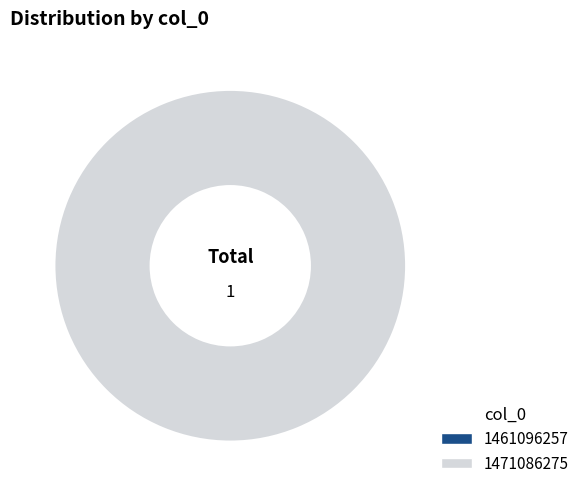

True or false: 1461096257 accounts for 1% of the total.

False